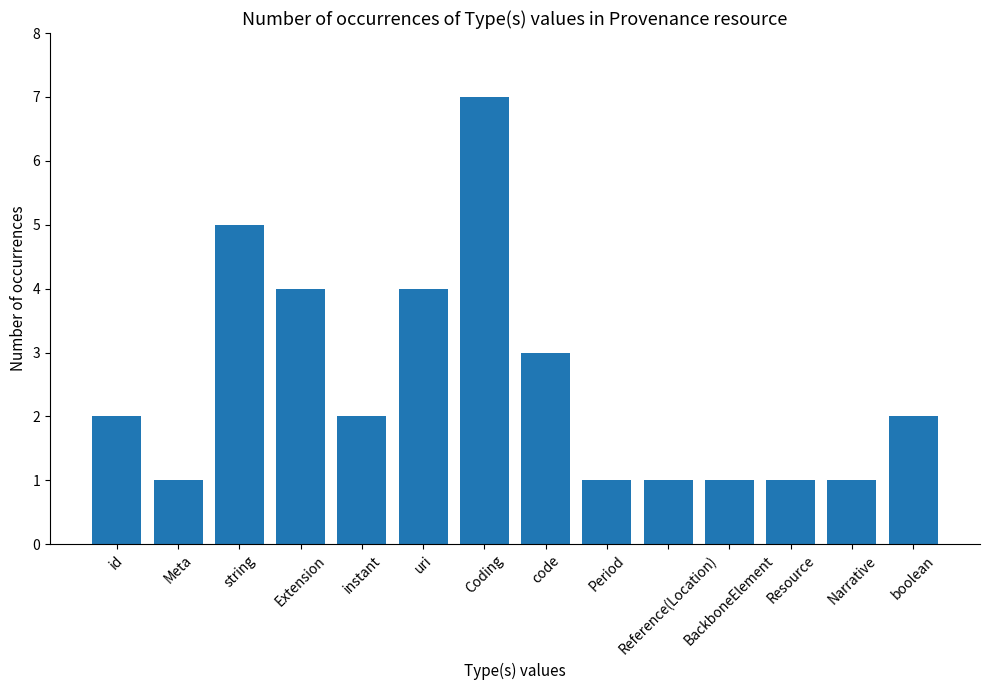

How many categories are shown in the chart?

14